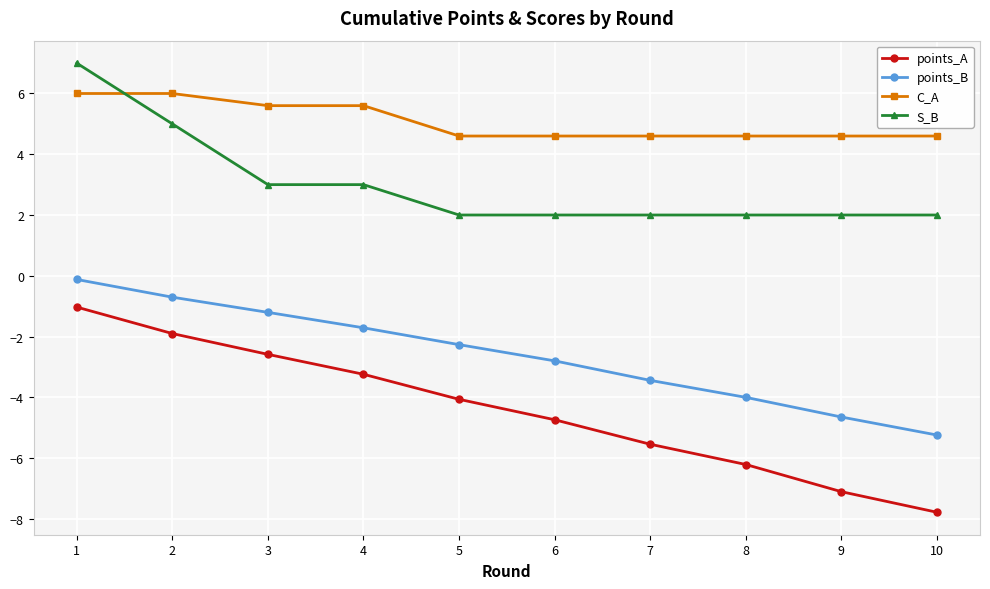

True or false: points_B and S_B cross at least once.

False